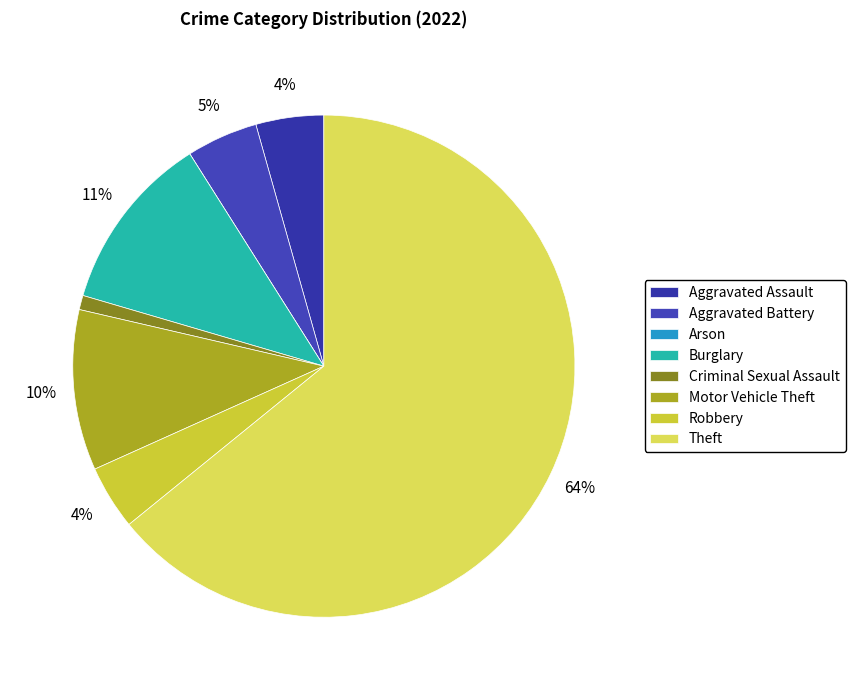

Combined, what portion of the pie is Burglary and Robbery?

15.6%